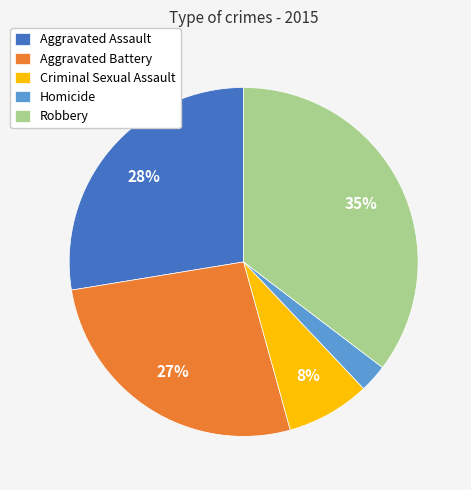

To the nearest percent, what is the difference between the Aggravated Battery and Criminal Sexual Assault slice percentages?

19%